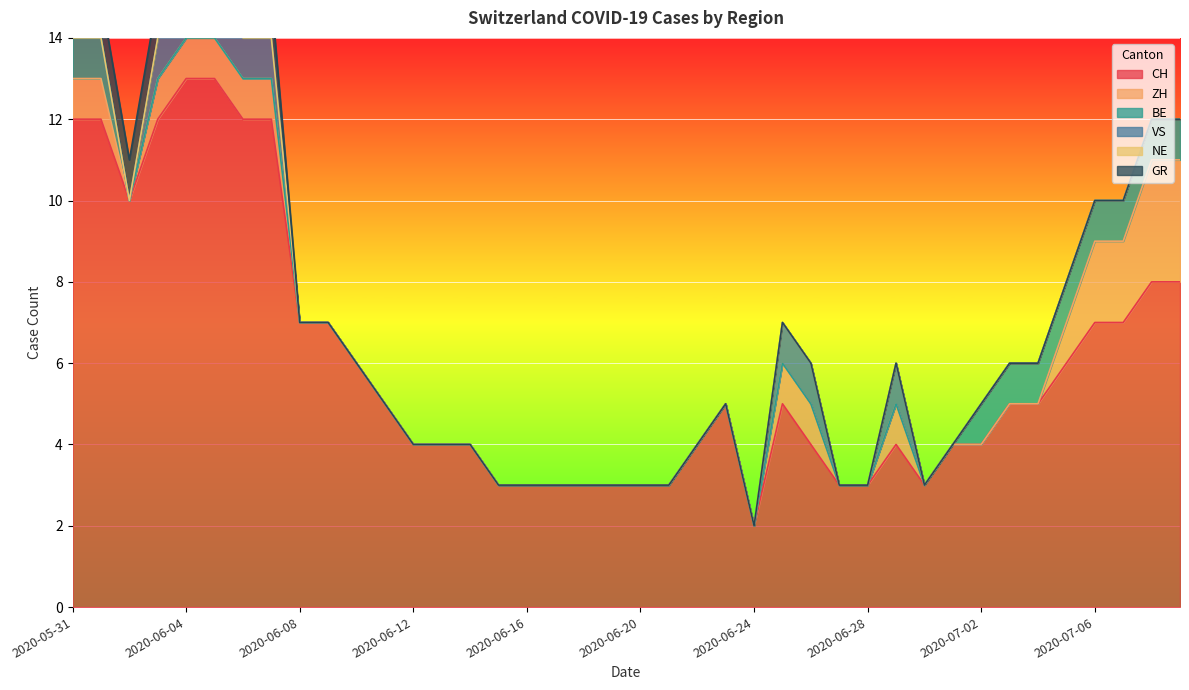

Reading left to right, extract all data points from this chart.

CH: 2020-05-31=12	2020-06-01=12	2020-06-02=10	2020-06-03=12	2020-06-04=13	2020-06-05=13	2020-06-06=12	2020-06-07=12	2020-06-08=7	2020-06-09=7	2020-06-10=6	2020-06-11=5	2020-06-12=4	2020-06-13=4	2020-06-14=4	2020-06-15=3	2020-06-16=3	2020-06-17=3	2020-06-18=3	2020-06-19=3	2020-06-20=3	2020-06-21=3	2020-06-22=4	2020-06-23=5	2020-06-24=2	2020-06-25=5	2020-06-26=4	2020-06-27=3	2020-06-28=3	2020-06-29=4	2020-06-30=3	2020-07-01=4	2020-07-02=4	2020-07-03=5	2020-07-04=5	2020-07-05=6	2020-07-06=7	2020-07-07=7	2020-07-08=8	2020-07-09=8
ZH: 2020-05-31=1	2020-06-01=1	2020-06-02=0	2020-06-03=1	2020-06-04=1	2020-06-05=1	2020-06-06=1	2020-06-07=1	2020-06-08=0	2020-06-09=0	2020-06-10=0	2020-06-11=0	2020-06-12=0	2020-06-13=0	2020-06-14=0	2020-06-15=0	2020-06-16=0	2020-06-17=0	2020-06-18=0	2020-06-19=0	2020-06-20=0	2020-06-21=0	2020-06-22=0	2020-06-23=0	2020-06-24=0	2020-06-25=1	2020-06-26=1	2020-06-27=0	2020-06-28=0	2020-06-29=1	2020-06-30=0	2020-07-01=0	2020-07-02=0	2020-07-03=0	2020-07-04=0	2020-07-05=1	2020-07-06=2	2020-07-07=2	2020-07-08=3	2020-07-09=3
BE: 2020-05-31=1	2020-06-01=1	2020-06-02=0	2020-06-03=0	2020-06-04=0	2020-06-05=0	2020-06-06=0	2020-06-07=0	2020-06-08=0	2020-06-09=0	2020-06-10=0	2020-06-11=0	2020-06-12=0	2020-06-13=0	2020-06-14=0	2020-06-15=0	2020-06-16=0	2020-06-17=0	2020-06-18=0	2020-06-19=0	2020-06-20=0	2020-06-21=0	2020-06-22=0	2020-06-23=0	2020-06-24=0	2020-06-25=0	2020-06-26=0	2020-06-27=0	2020-06-28=0	2020-06-29=0	2020-06-30=0	2020-07-01=0	2020-07-02=1	2020-07-03=1	2020-07-04=1	2020-07-05=1	2020-07-06=1	2020-07-07=1	2020-07-08=1	2020-07-09=1
VS: 2020-05-31=0	2020-06-01=0	2020-06-02=0	2020-06-03=1	2020-06-04=1	2020-06-05=1	2020-06-06=1	2020-06-07=1	2020-06-08=0	2020-06-09=0	2020-06-10=0	2020-06-11=0	2020-06-12=0	2020-06-13=0	2020-06-14=0	2020-06-15=0	2020-06-16=0	2020-06-17=0	2020-06-18=0	2020-06-19=0	2020-06-20=0	2020-06-21=0	2020-06-22=0	2020-06-23=0	2020-06-24=0	2020-06-25=1	2020-06-26=1	2020-06-27=0	2020-06-28=0	2020-06-29=1	2020-06-30=0	2020-07-01=0	2020-07-02=0	2020-07-03=0	2020-07-04=0	2020-07-05=0	2020-07-06=0	2020-07-07=0	2020-07-08=0	2020-07-09=0
NE: 2020-05-31=0	2020-06-01=0	2020-06-02=0	2020-06-03=0	2020-06-04=0	2020-06-05=0	2020-06-06=0	2020-06-07=0	2020-06-08=0	2020-06-09=0	2020-06-10=0	2020-06-11=0	2020-06-12=0	2020-06-13=0	2020-06-14=0	2020-06-15=0	2020-06-16=0	2020-06-17=0	2020-06-18=0	2020-06-19=0	2020-06-20=0	2020-06-21=0	2020-06-22=0	2020-06-23=0	2020-06-24=0	2020-06-25=0	2020-06-26=0	2020-06-27=0	2020-06-28=0	2020-06-29=0	2020-06-30=0	2020-07-01=0	2020-07-02=0	2020-07-03=0	2020-07-04=0	2020-07-05=0	2020-07-06=0	2020-07-07=0	2020-07-08=0	2020-07-09=0
GR: 2020-05-31=1	2020-06-01=1	2020-06-02=1	2020-06-03=1	2020-06-04=1	2020-06-05=1	2020-06-06=1	2020-06-07=1	2020-06-08=0	2020-06-09=0	2020-06-10=0	2020-06-11=0	2020-06-12=0	2020-06-13=0	2020-06-14=0	2020-06-15=0	2020-06-16=0	2020-06-17=0	2020-06-18=0	2020-06-19=0	2020-06-20=0	2020-06-21=0	2020-06-22=0	2020-06-23=0	2020-06-24=0	2020-06-25=0	2020-06-26=0	2020-06-27=0	2020-06-28=0	2020-06-29=0	2020-06-30=0	2020-07-01=0	2020-07-02=0	2020-07-03=0	2020-07-04=0	2020-07-05=0	2020-07-06=0	2020-07-07=0	2020-07-08=0	2020-07-09=0